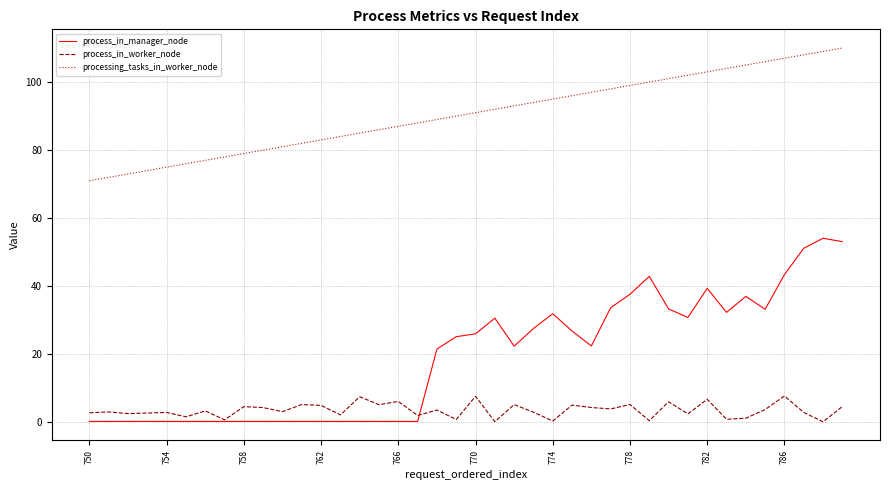

Which series has the largest total across all categories?

processing_tasks_in_worker_node